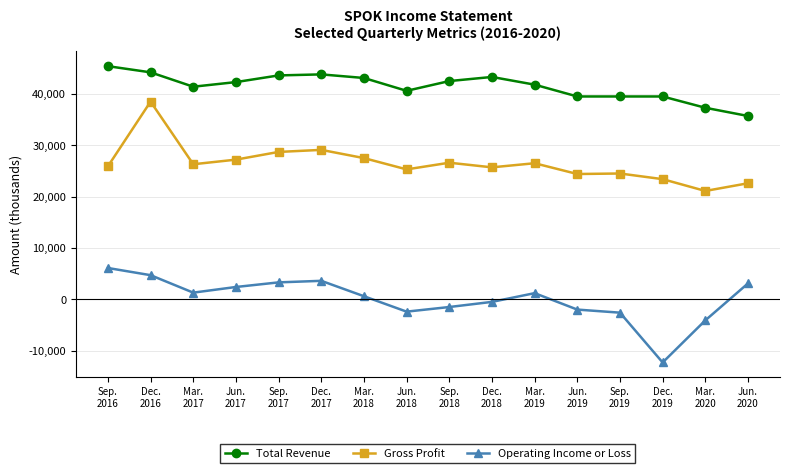

Which series changed the most between Jun.
2019 and Mar.
2020?

Gross Profit